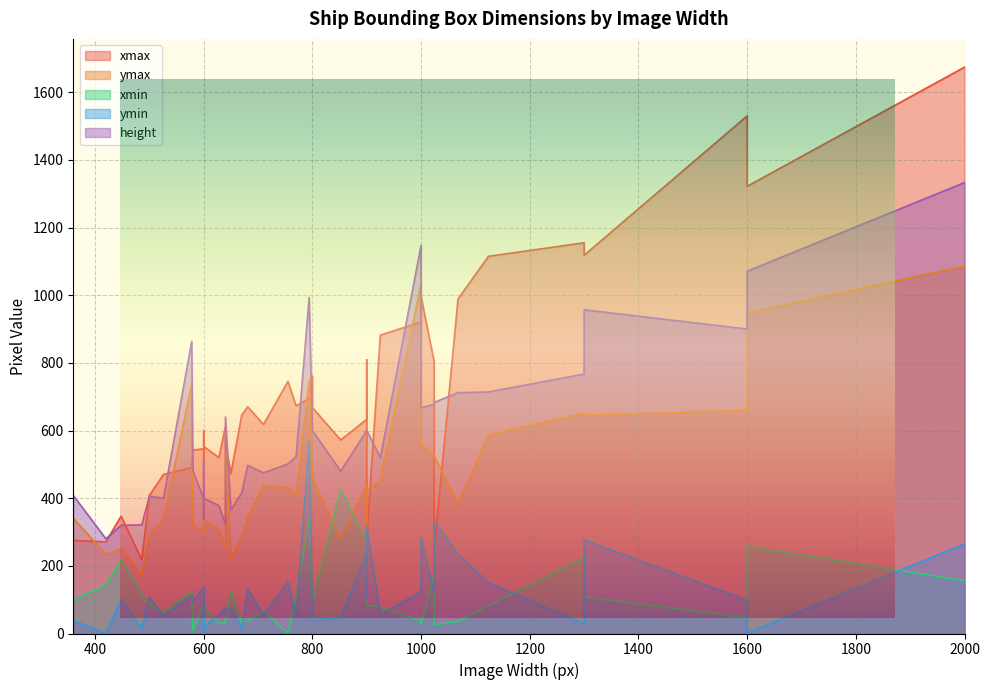

How many lines are shown in the chart?

5